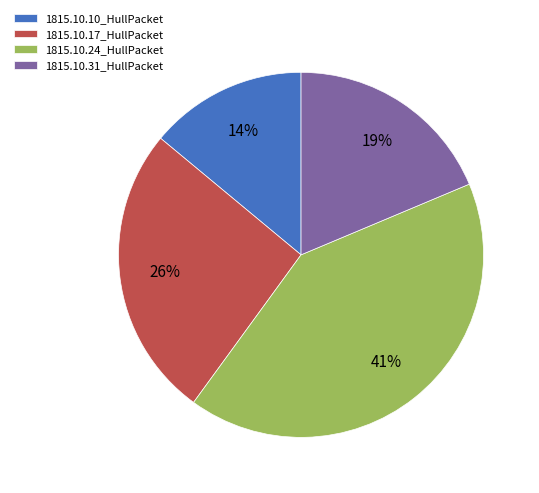

How many slices are in this pie chart?

4